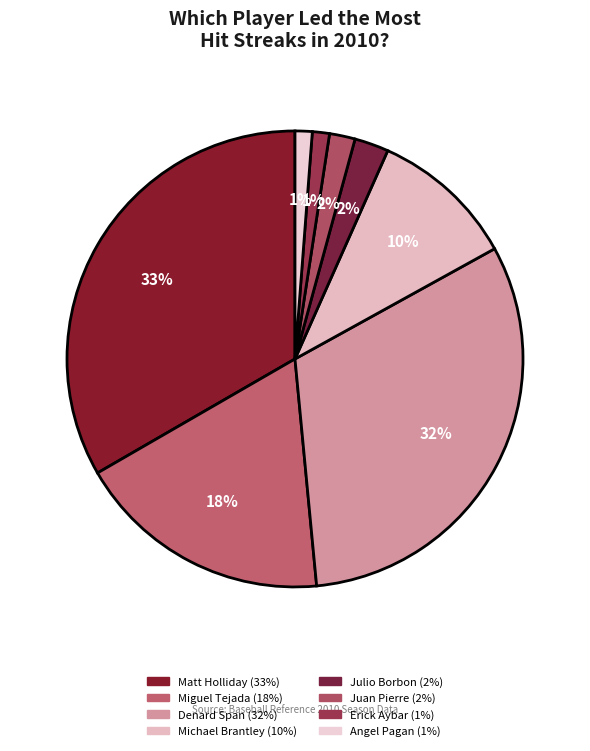

How many segments does this pie chart have?

8